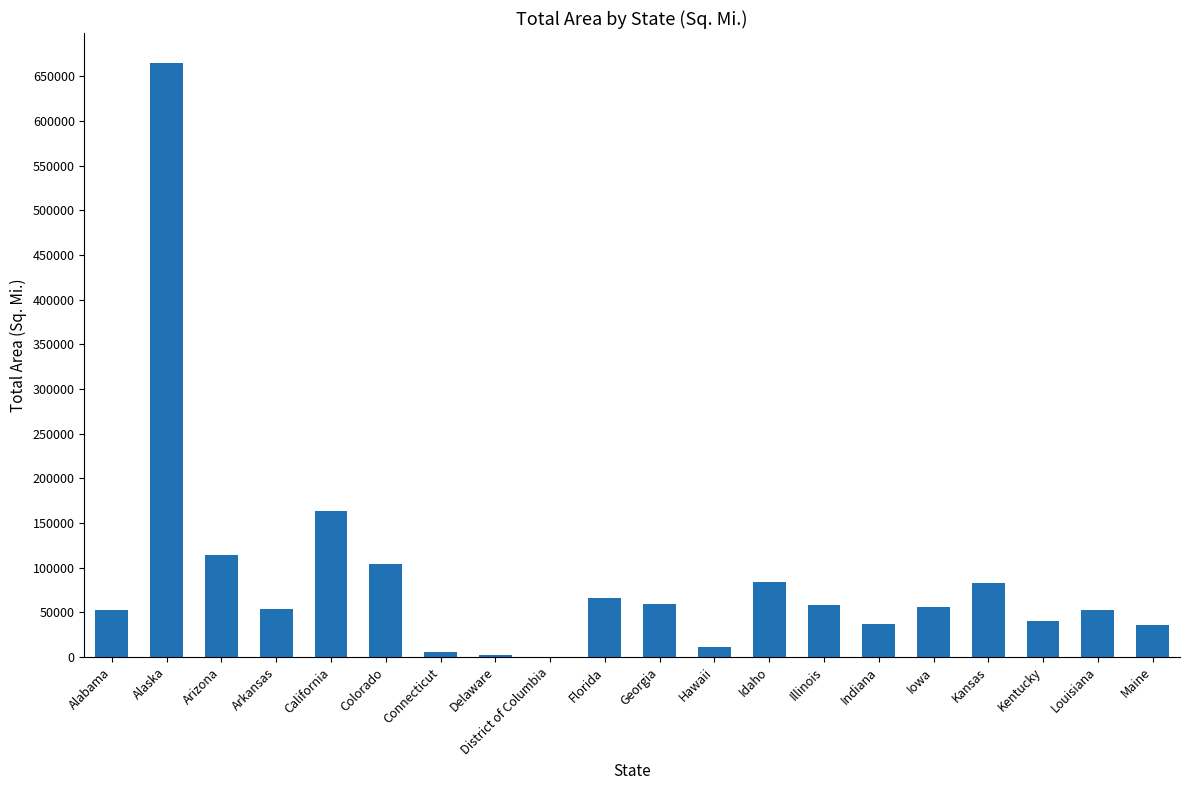

Which has a higher value, Alabama or District of Columbia?

Alabama